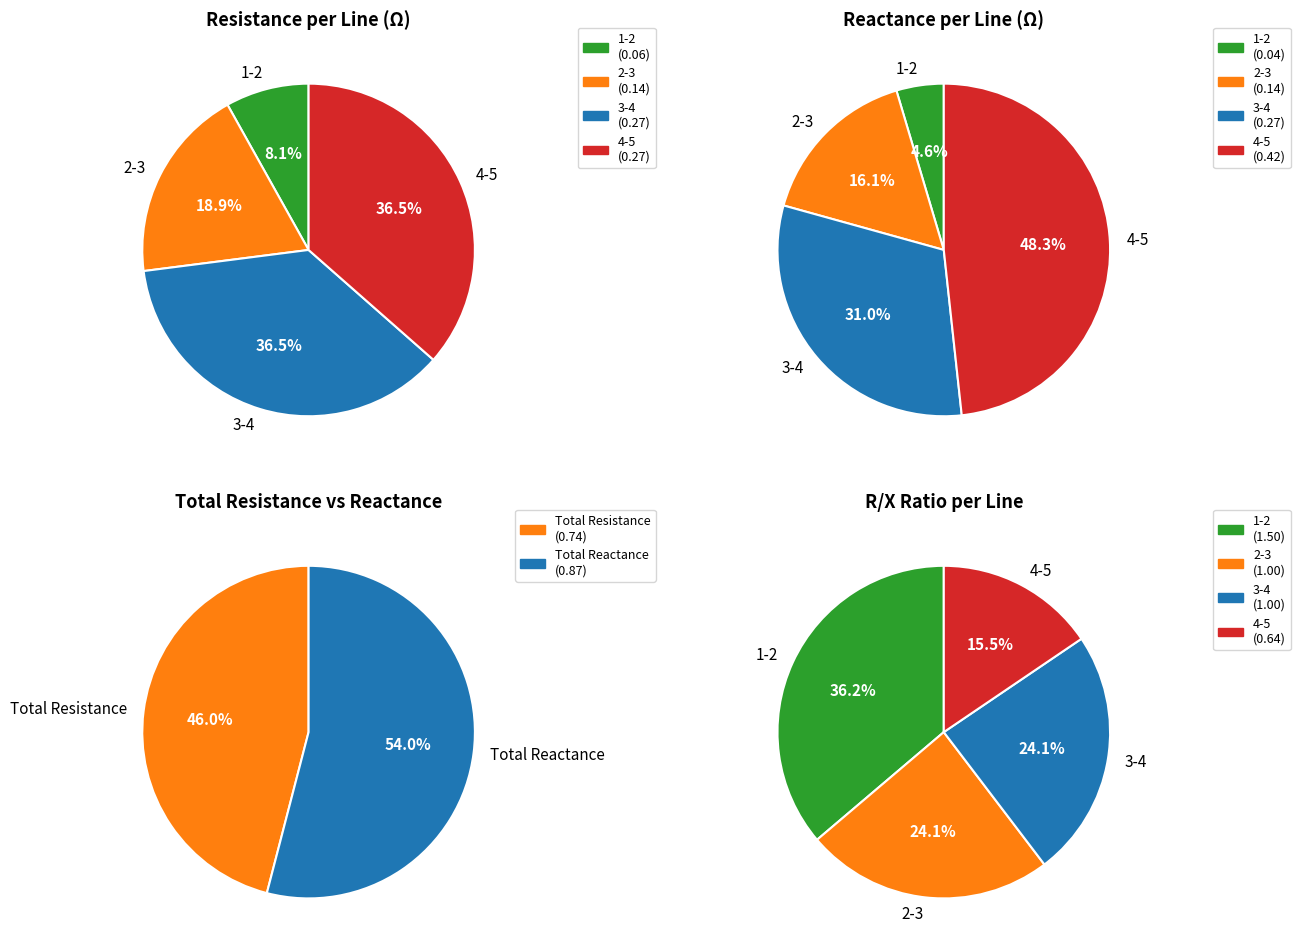

How many slices are in this pie chart?

4